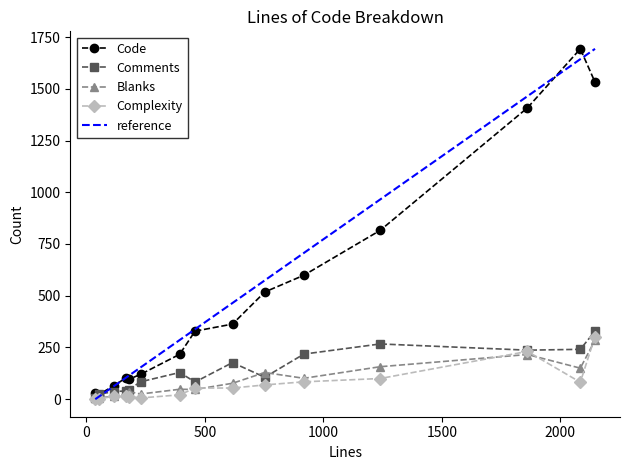

How many values in the Code series are below 329?

7